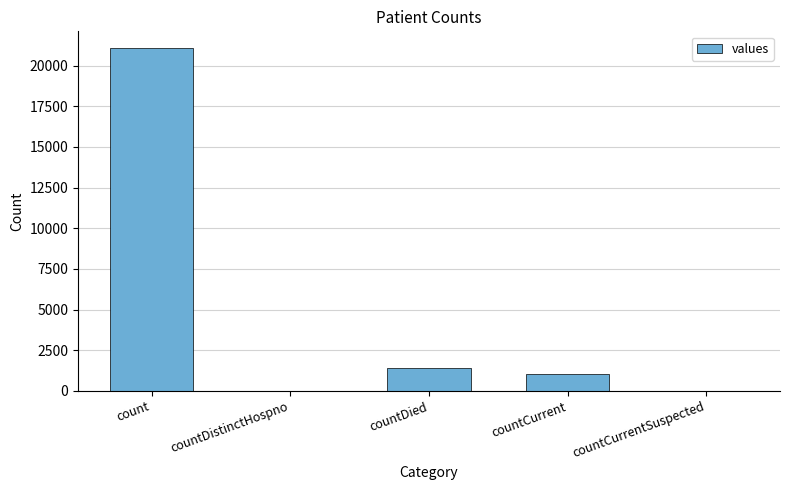

The value at countCurrent is 1006. True or false?

True